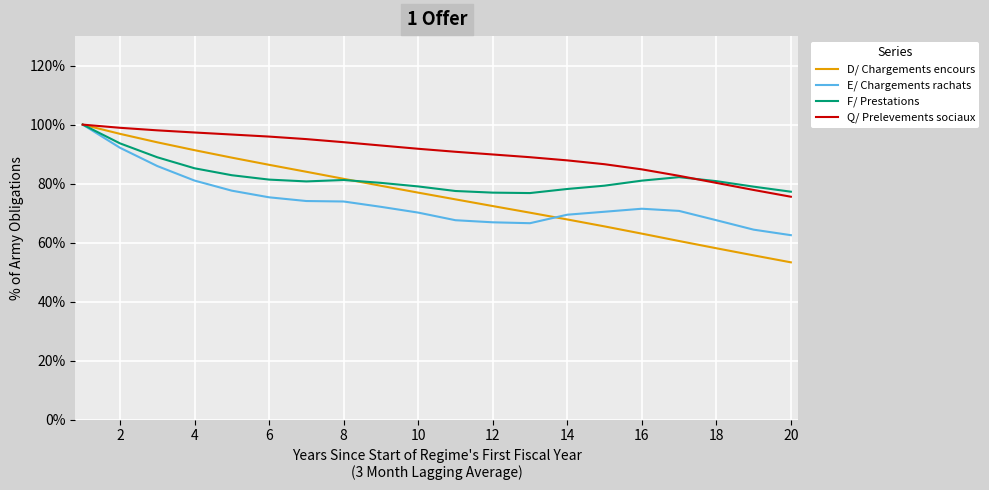

Which series has the largest total across all categories?

Q/ Prelevements sociaux